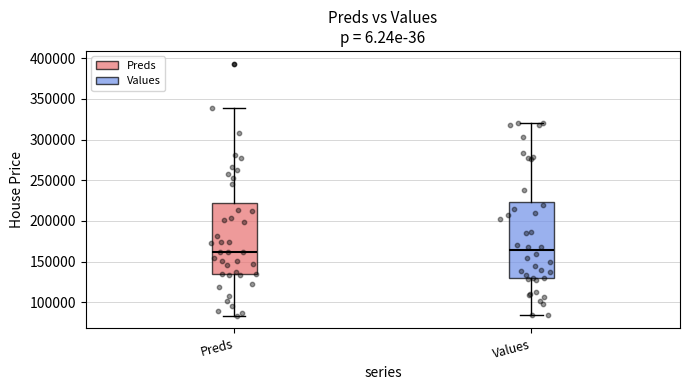

Reading left to right, transcribe this box plot: for each box, give where its median line is, the range the box spans, and where its two whiskers end, as read against the y-axis. The values are not printed on the chart, so give them approximately, as read against the axis.

Preds: median 160000, box 135000 to 220000, whiskers 85000 to 340000
Values: median 165000, box 130000 to 225000, whiskers 85000 to 320000